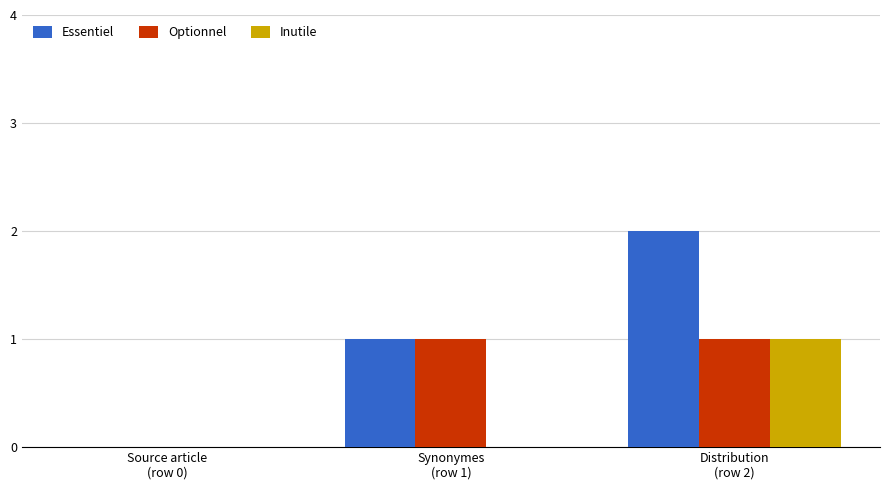

Which series has the largest total across all categories?

Essentiel